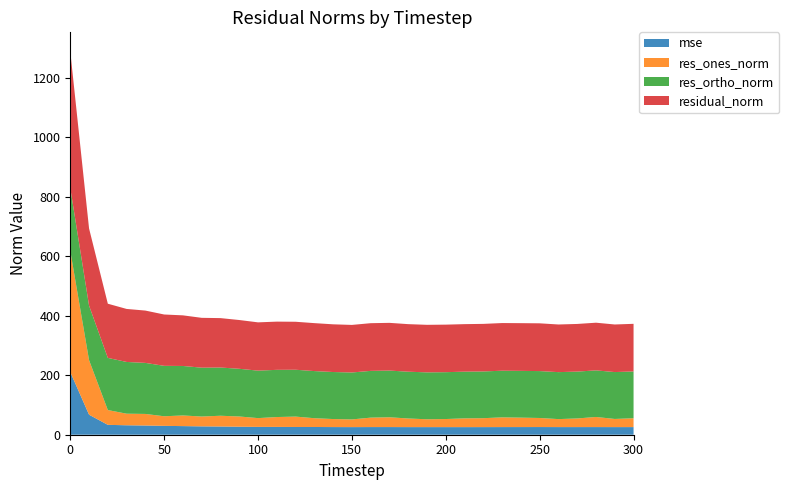

Reading left to right, extract all data points from this chart.

mse: 210.8	67.4	33.2	31.8	31.0	29.8	29.0	28.1	27.6	26.9	26.4	26.3	26.0	26.0	25.7	25.6	25.7	25.8	25.6	25.6	25.6	25.5	25.6	25.7	25.7	25.8	25.7	25.7	25.7	25.6	25.7
res_ones_norm: 407.7	183.5	49.8	38.9	39.0	32.3	35.8	33.1	36.2	34.5	29.5	33.2	34.9	29.5	27.0	25.9	31.8	33.0	29.0	26.4	27.2	29.5	30.1	32.7	31.7	30.5	26.9	29.1	34.0	27.4	29.8
res_ortho_norm: 211.3	183.5	175.4	174.0	171.6	169.6	166.4	164.3	162.2	160.4	159.7	158.7	157.6	158.5	158.1	157.9	157.2	157.1	157.3	157.7	157.6	157.1	157.2	156.9	157.3	157.7	158.0	157.6	156.7	157.7	157.4
residual_norm: 459.2	259.5	182.3	178.3	176.0	172.7	170.3	167.6	166.2	164.0	162.4	162.2	161.4	161.3	160.4	160.0	160.4	160.5	160.0	159.9	159.9	159.8	160.0	160.3	160.5	160.7	160.2	160.3	160.4	160.1	160.2